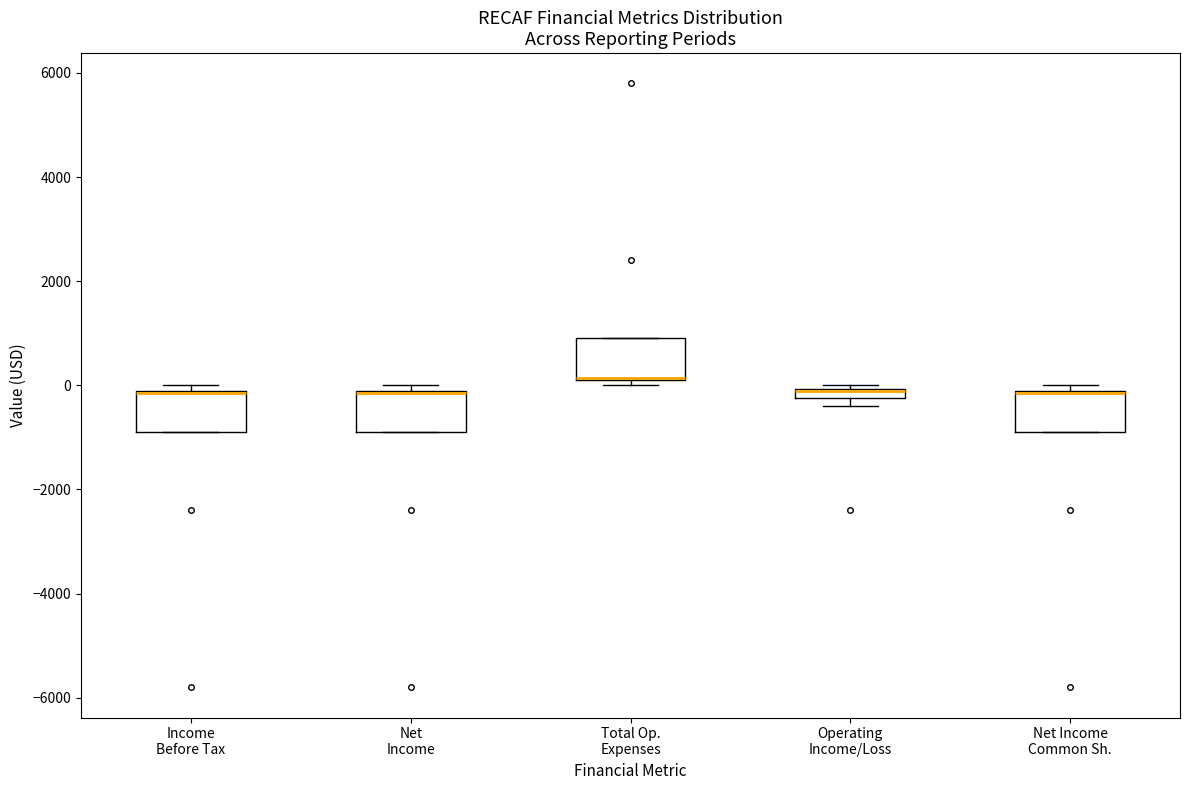

Where is the upper edge of the box for Net Income Common Sh. on the y-axis? The values are not printed on the chart, so give them approximately, as read against the axis.

0